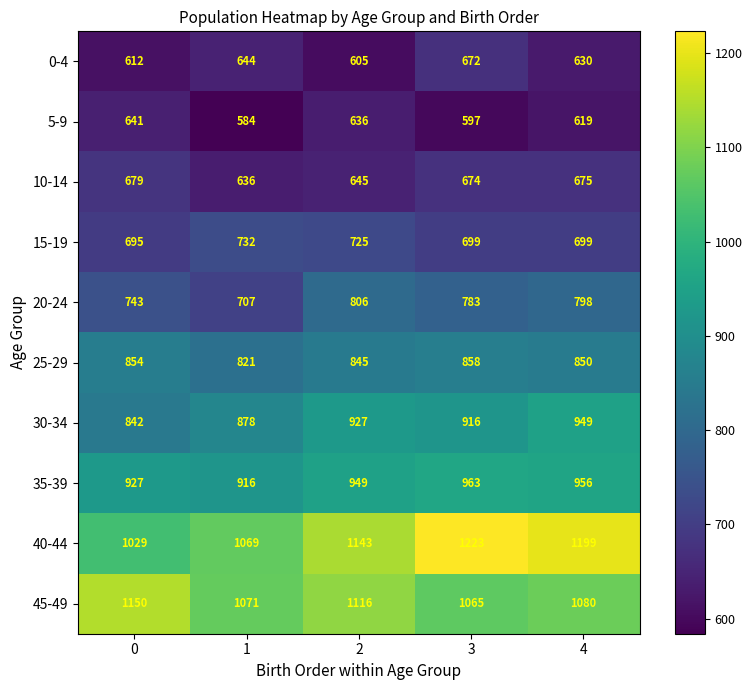

What is the total value across all series at 3?

8450